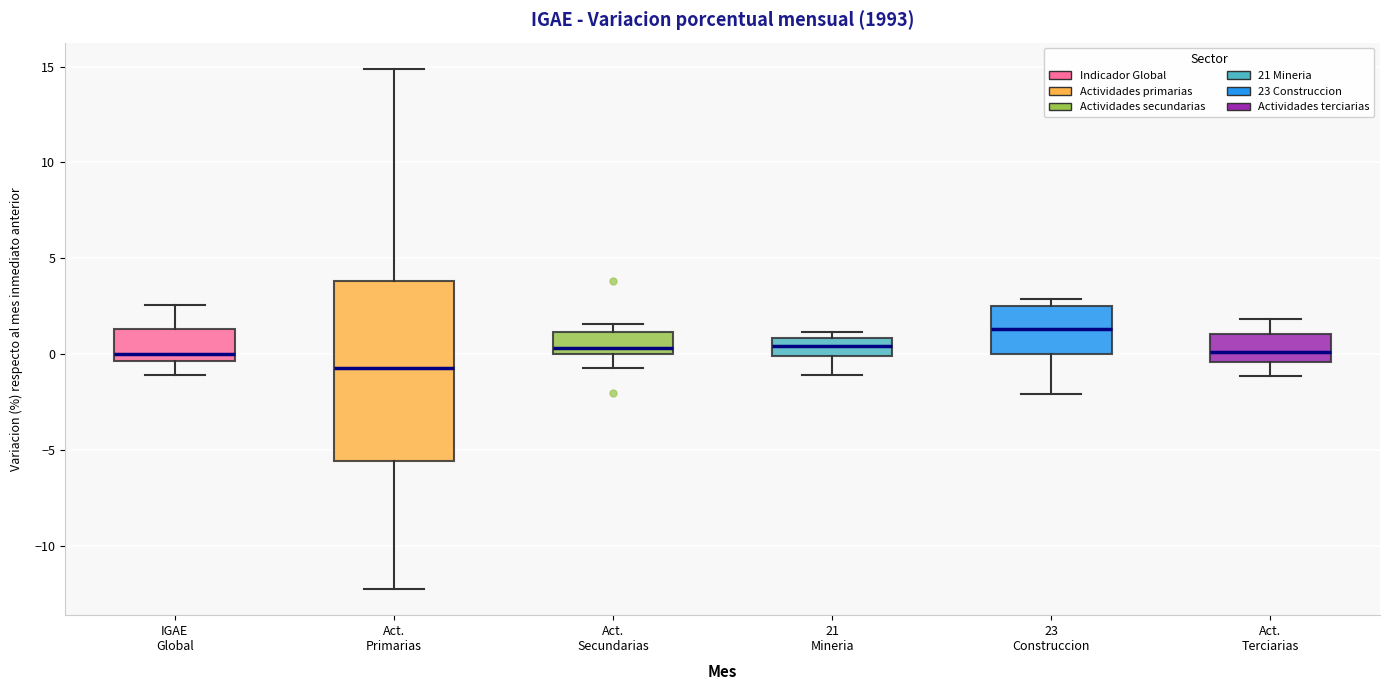

Which box has the highest median line?

23 Construccion